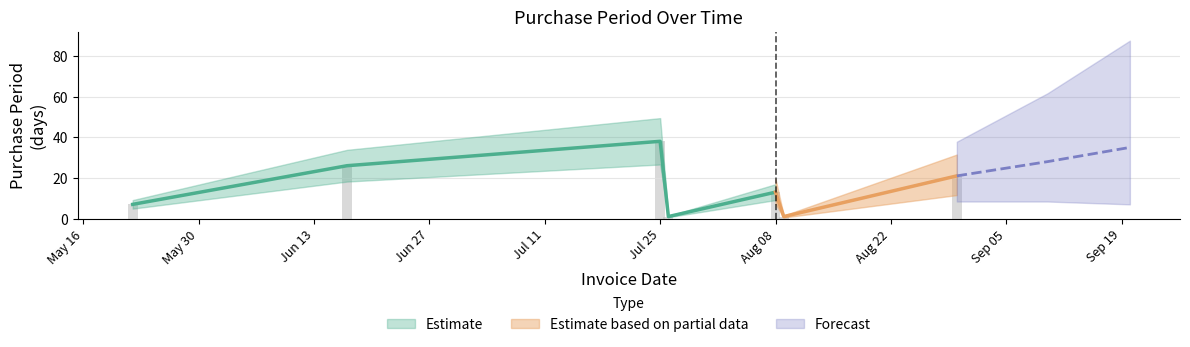

What is the maximum value shown in the chart?

38